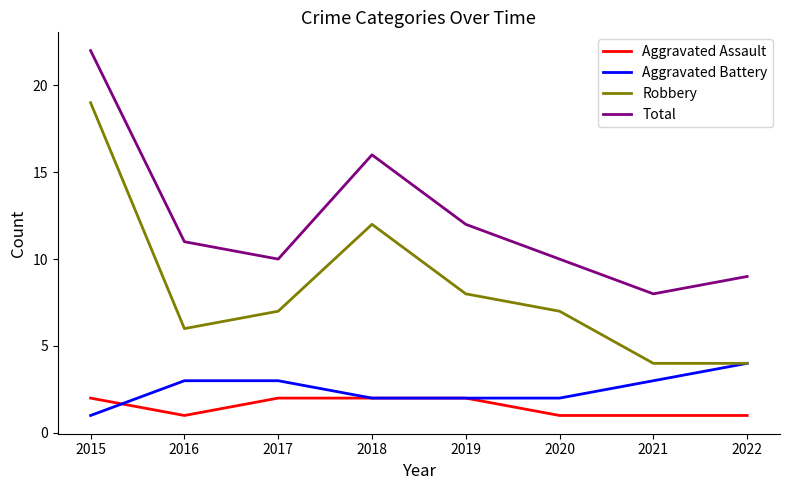

Reading left to right, extract all data points from this chart.

Aggravated Assault: 2015=2	2016=1	2017=2	2018=2	2019=2	2020=1	2021=1	2022=1
Aggravated Battery: 2015=1	2016=3	2017=3	2018=2	2019=2	2020=2	2021=3	2022=4
Robbery: 2015=19	2016=6	2017=7	2018=12	2019=8	2020=7	2021=4	2022=4
Total: 2015=22	2016=11	2017=10	2018=16	2019=12	2020=10	2021=8	2022=9